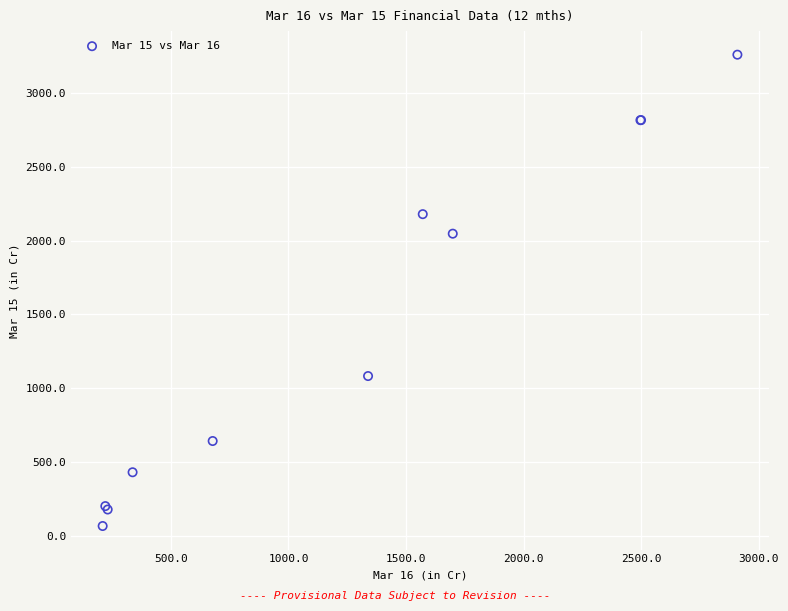

What Y value in the scatter plot is closest to 1662?

2047.2